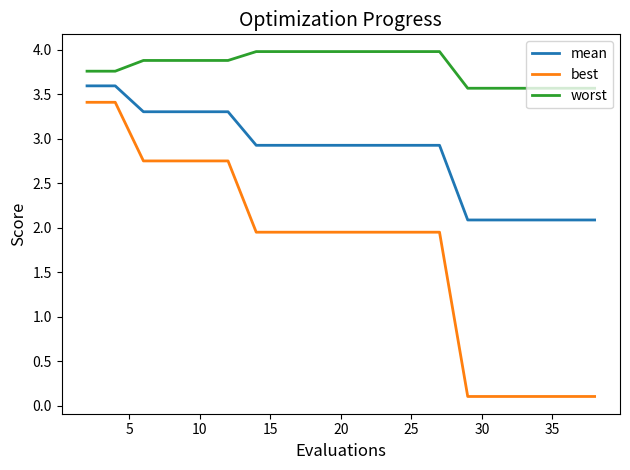

What is the difference between the maximum and minimum values in the worst series?

0.4